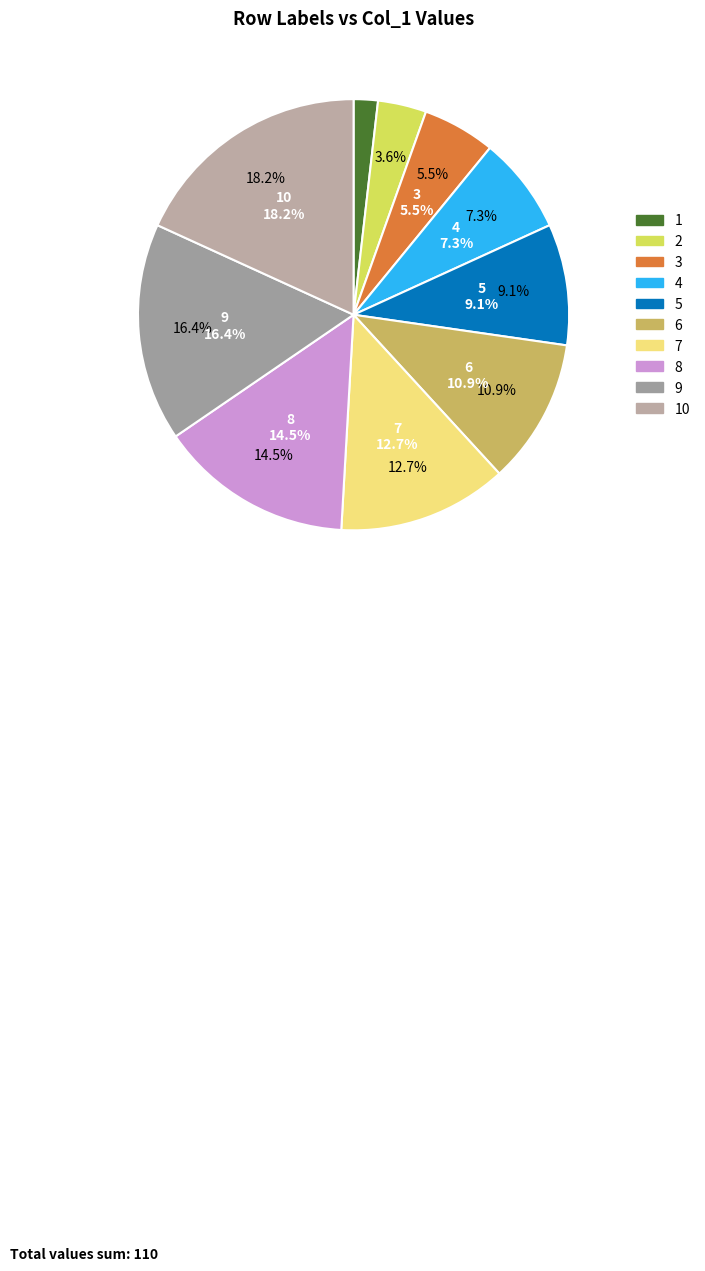

Does any single category account for the majority?

No